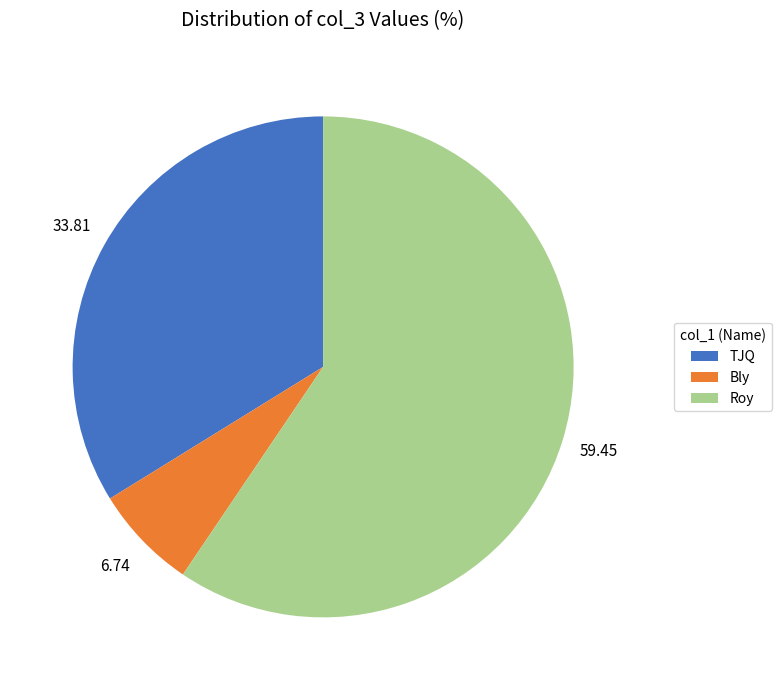

Between Roy and Bly, which is larger?

Roy